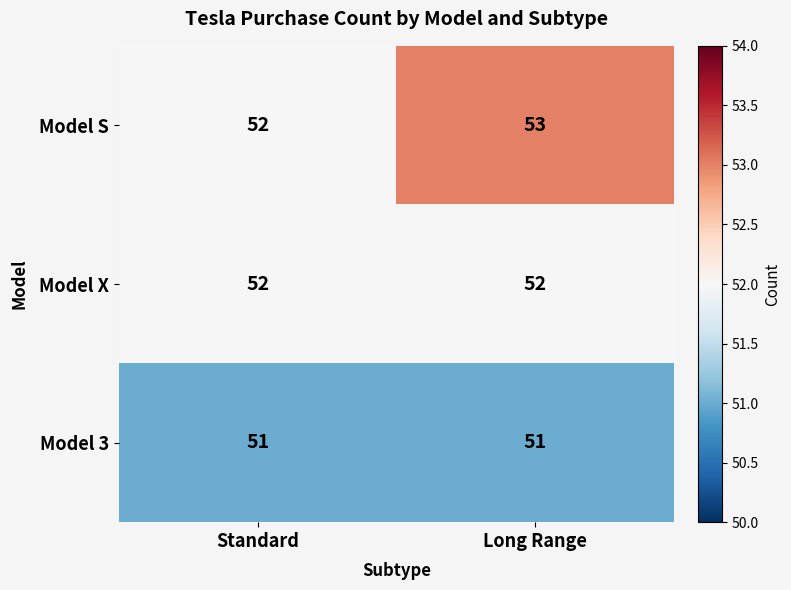

How many distinct data groups are displayed?

3